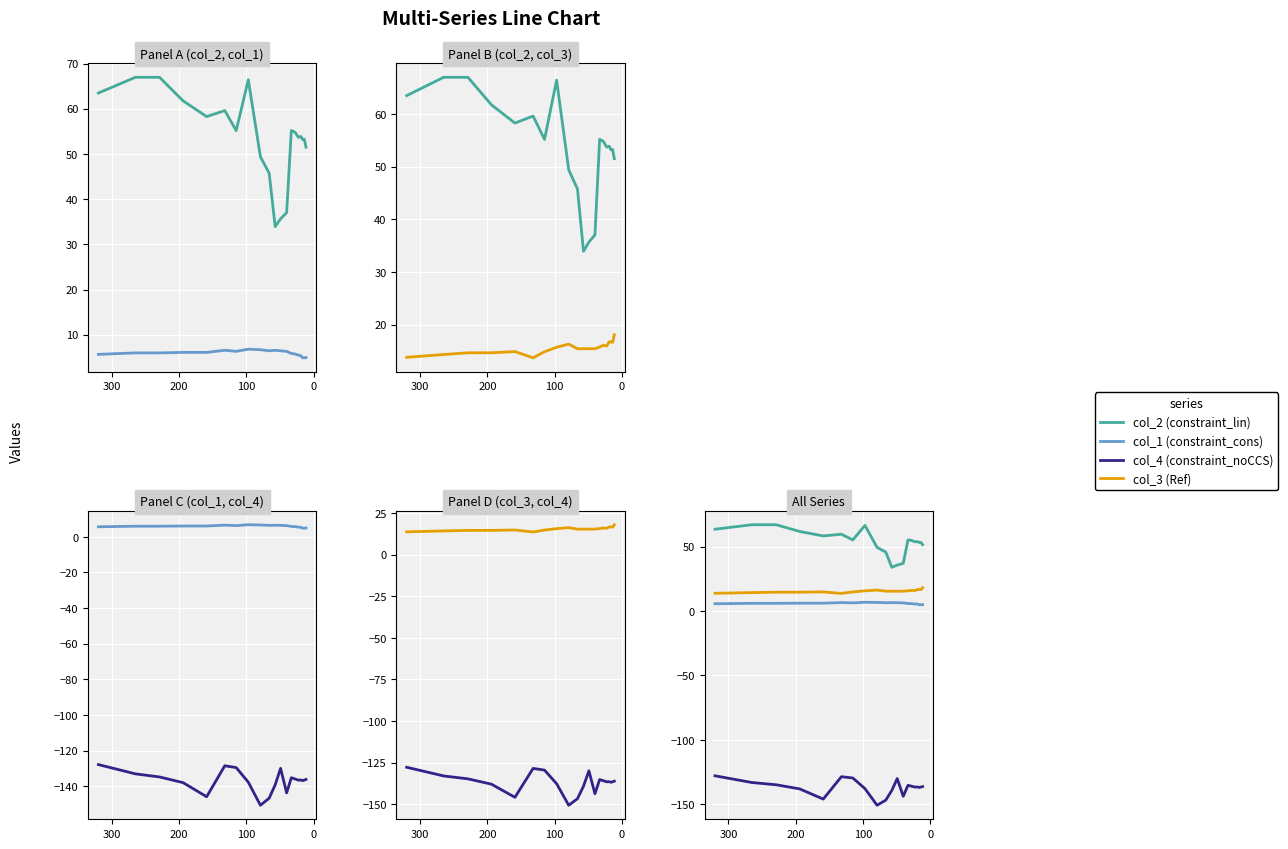

Is the value of col_1 (constraint_cons) at 8 greater than the value of col_3 (Ref) at 400?

No